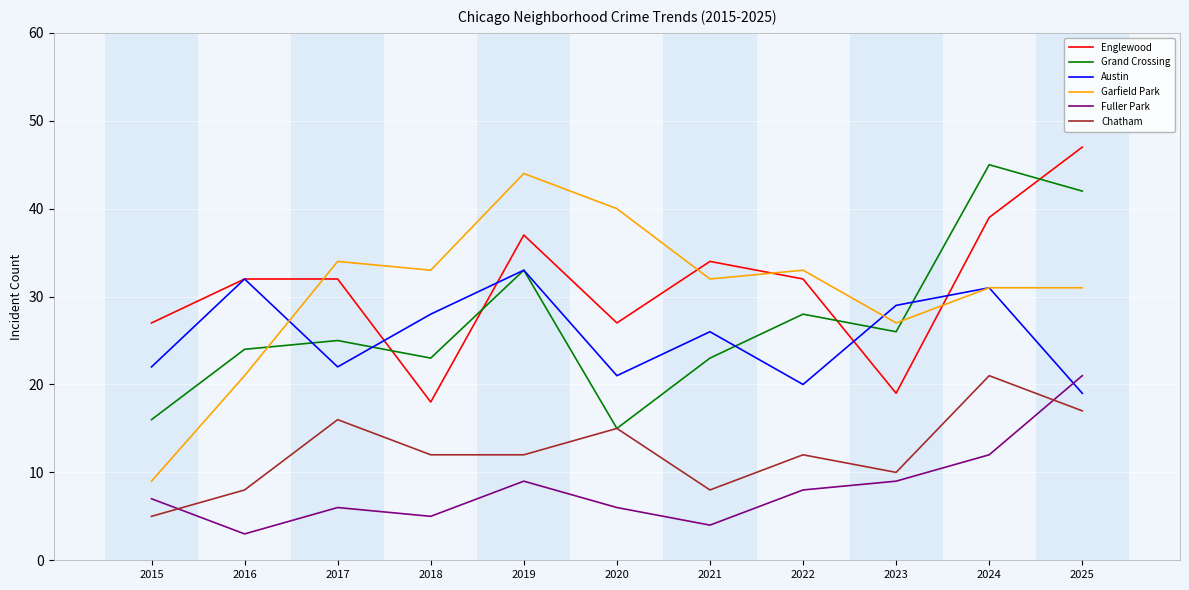

True or false: Fuller Park has a value of 4 at 2021.

True